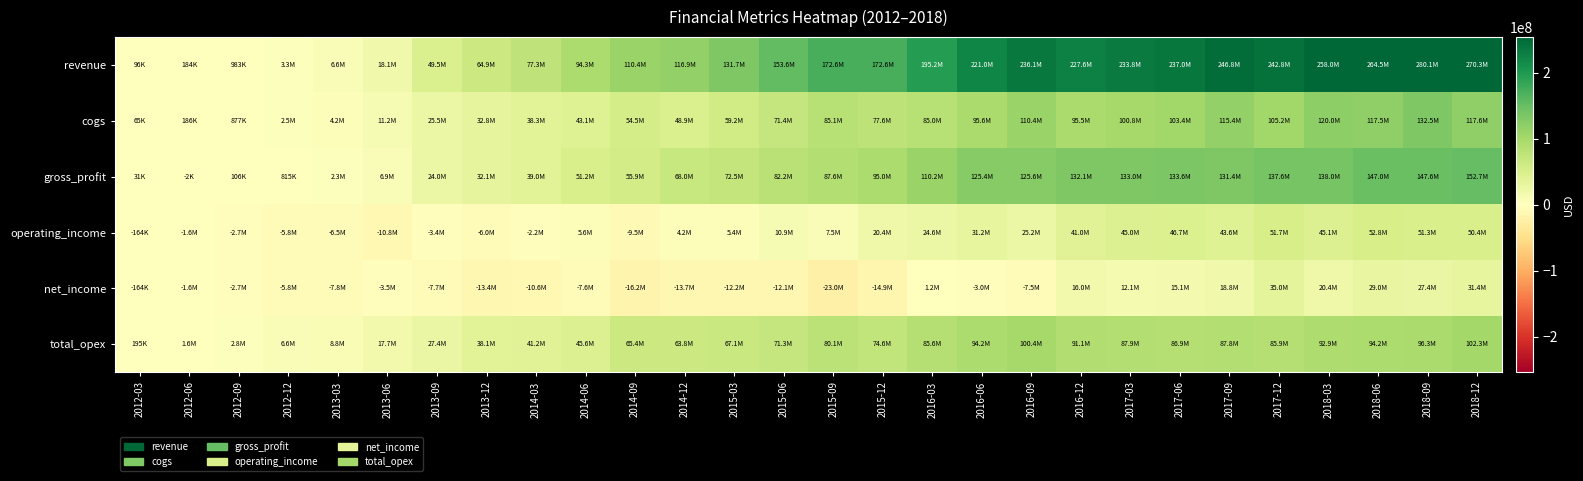

What is the spread (max minus min) of values at 2015-03?

143969000